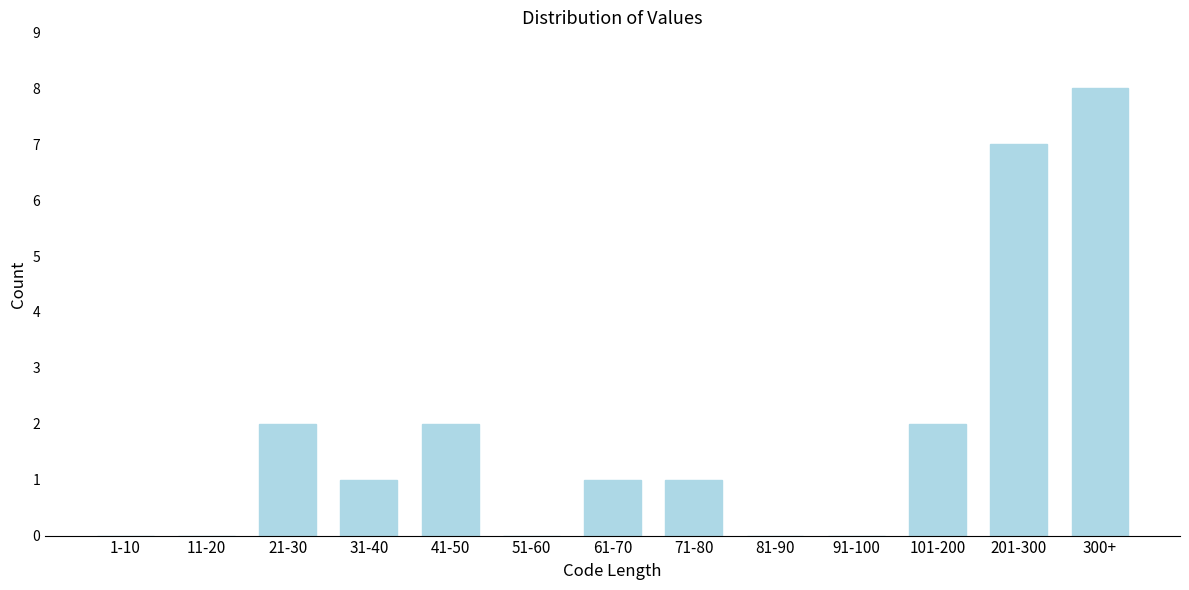

Reading right to left, extract all data points from this chart.

300+=8	201-300=7	101-200=2	91-100=0	81-90=0	71-80=1	61-70=1	51-60=0	41-50=2	31-40=1	21-30=2	11-20=0	1-10=0